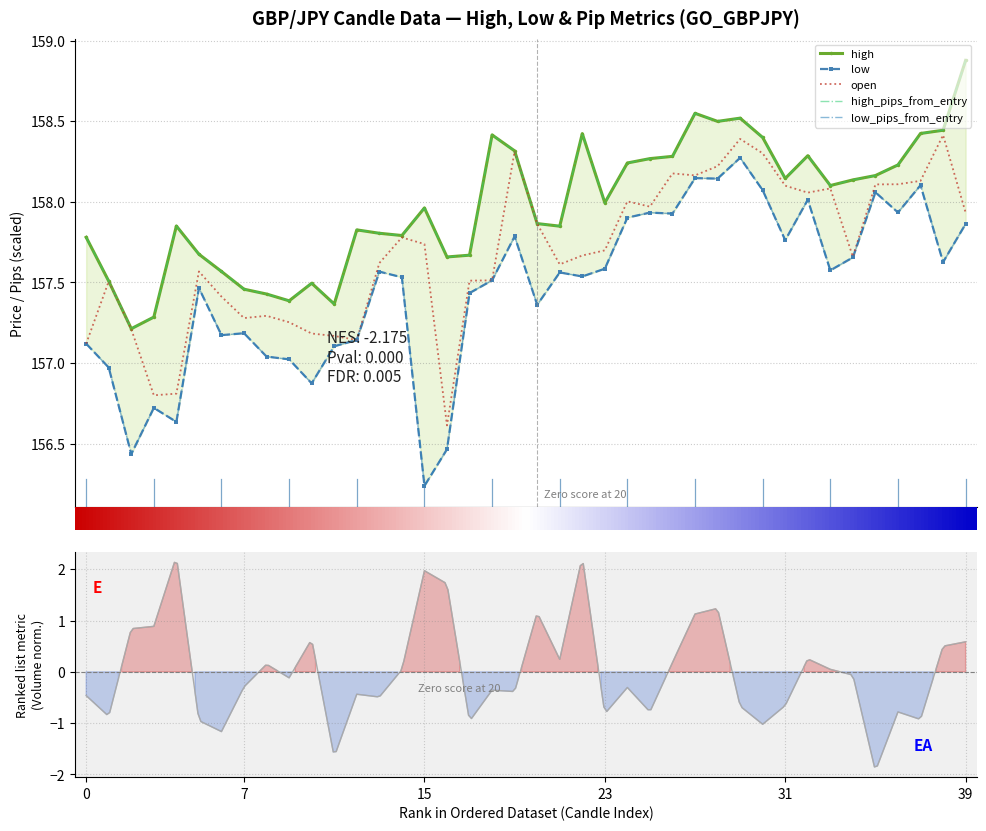

What is the maximum value for open?

158.4